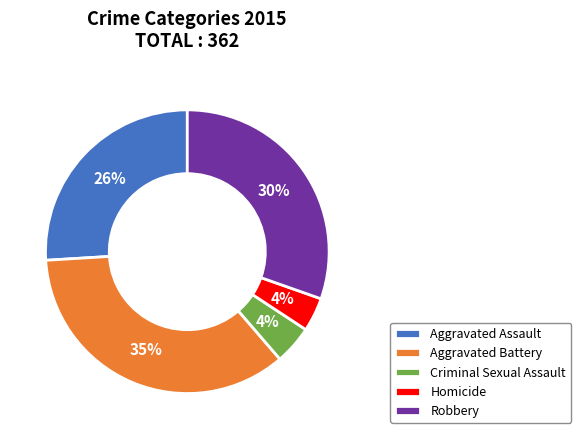

What is the largest slice in the pie chart?

Aggravated Battery